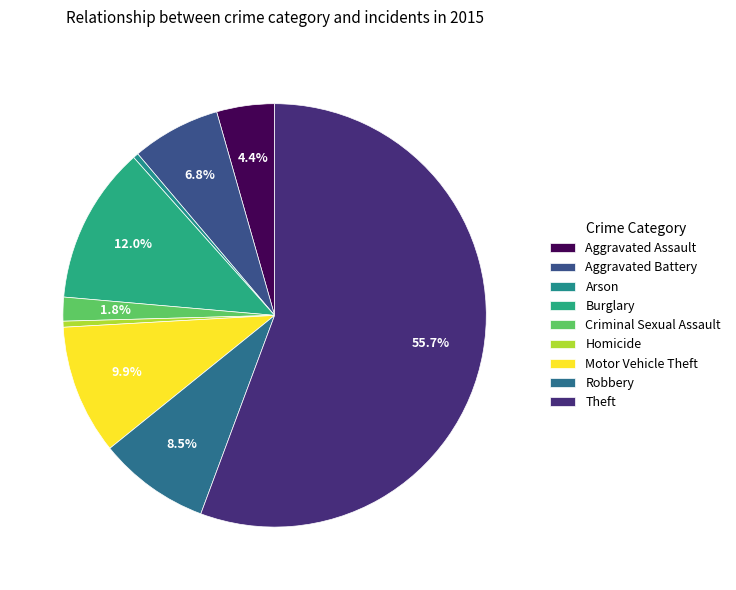

The Aggravated Assault slice represents 16% of the pie. True or false?

False